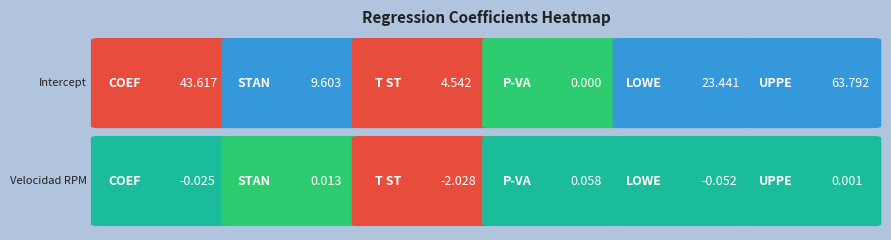

Read the Velocidad RPM value at Lower 95%.

-0.1